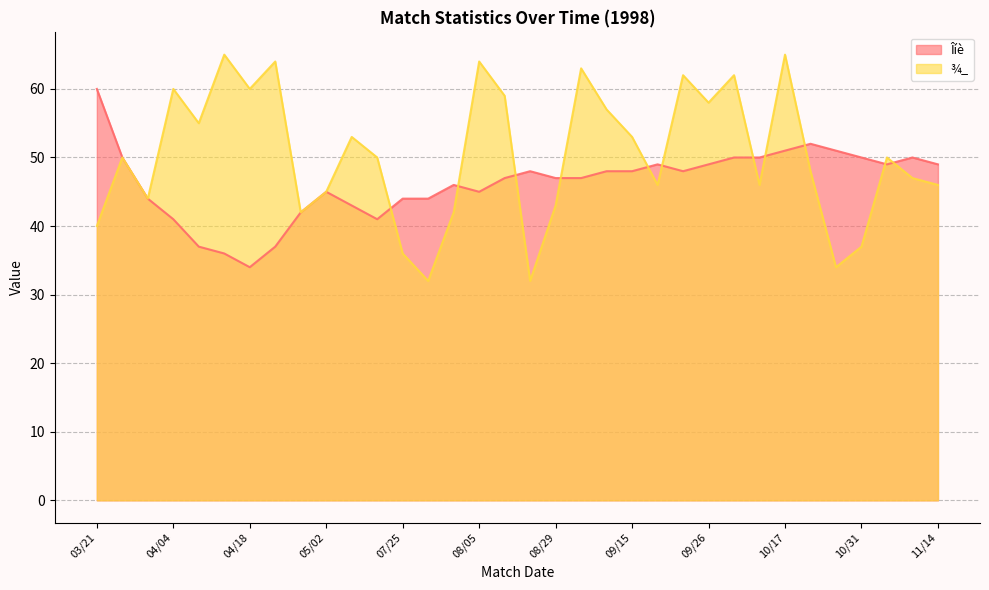

List the series in order of their overall mean, lowest first.

Îíè, ¾_